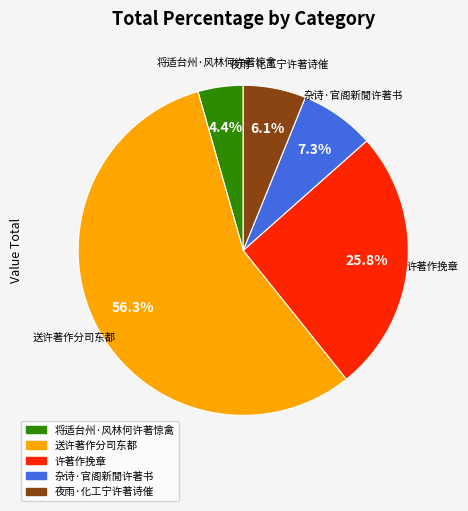

Does any single category account for the majority?

Yes